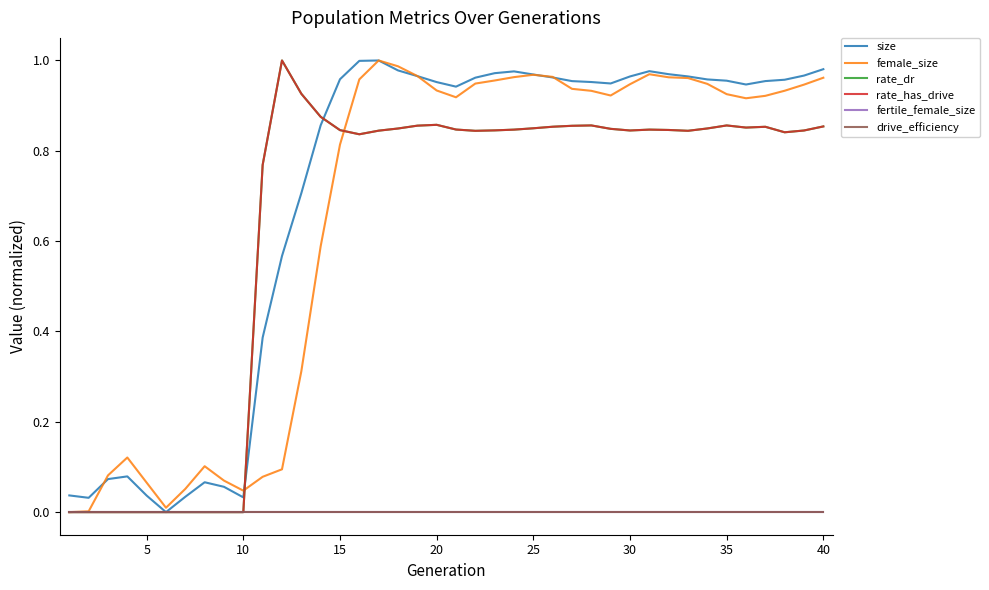

Does the chart display data point markers on the line(s)?

No